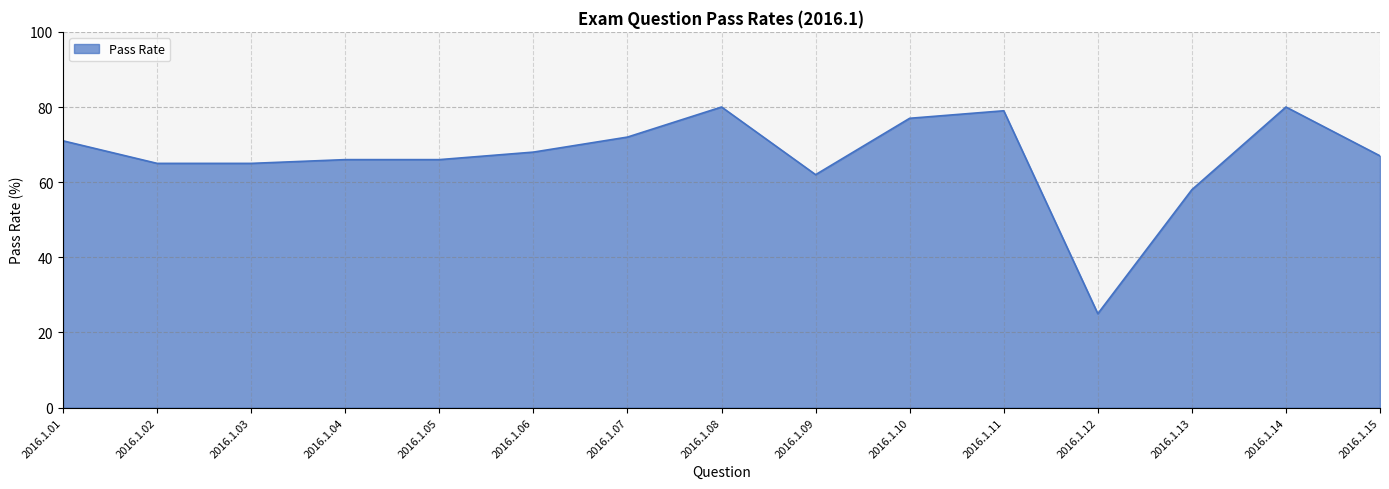

What is the maximum value shown in the chart?

80